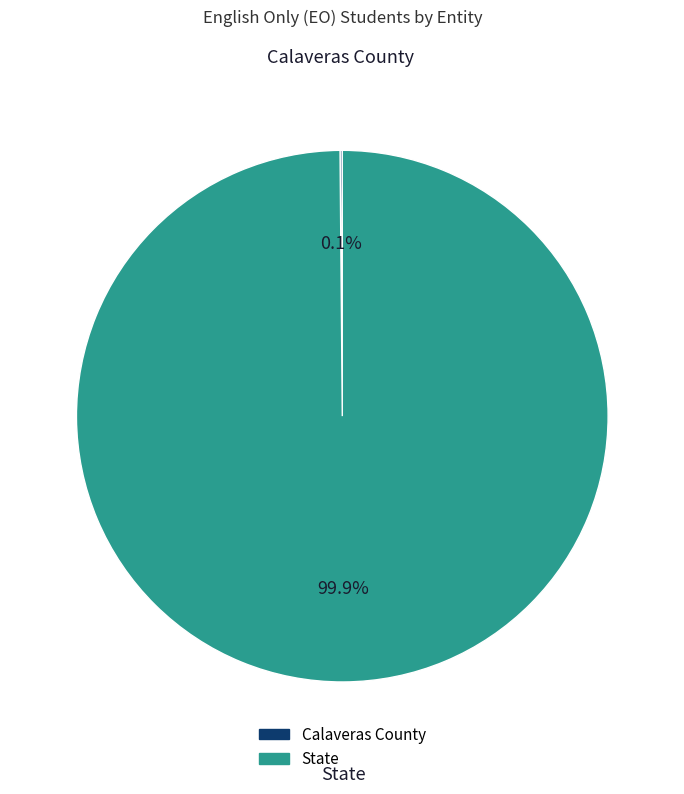

What portion of the pie excludes State?

0.1%